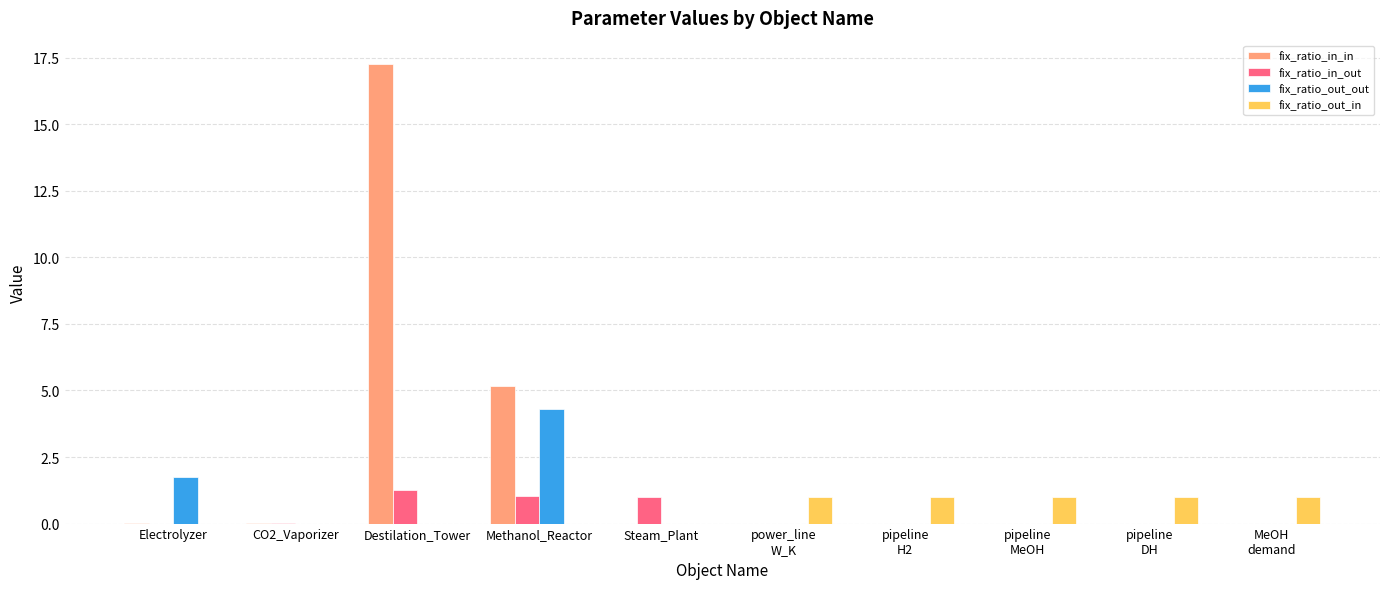

What is the greatest value displayed?

17.3